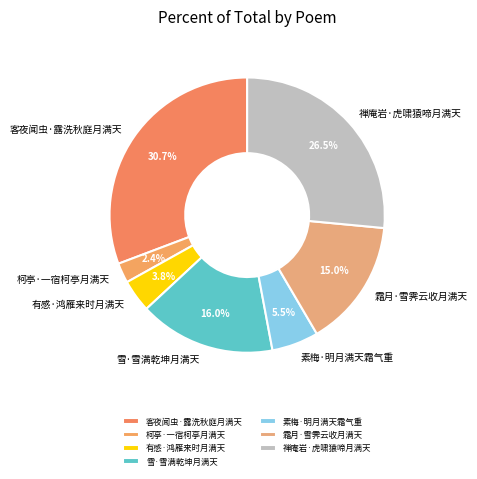

Rank the categories by value from lowest to highest.

柯亭·一宿柯亭月满天, 有感·鸿雁来时月满天, 素梅·明月满天霜气重, 霜月·雪霁云收月满天, 雪·雪满乾坤月满天, 禅庵岩·虎啸猿啼月满天, 客夜闻虫·露洗秋庭月满天